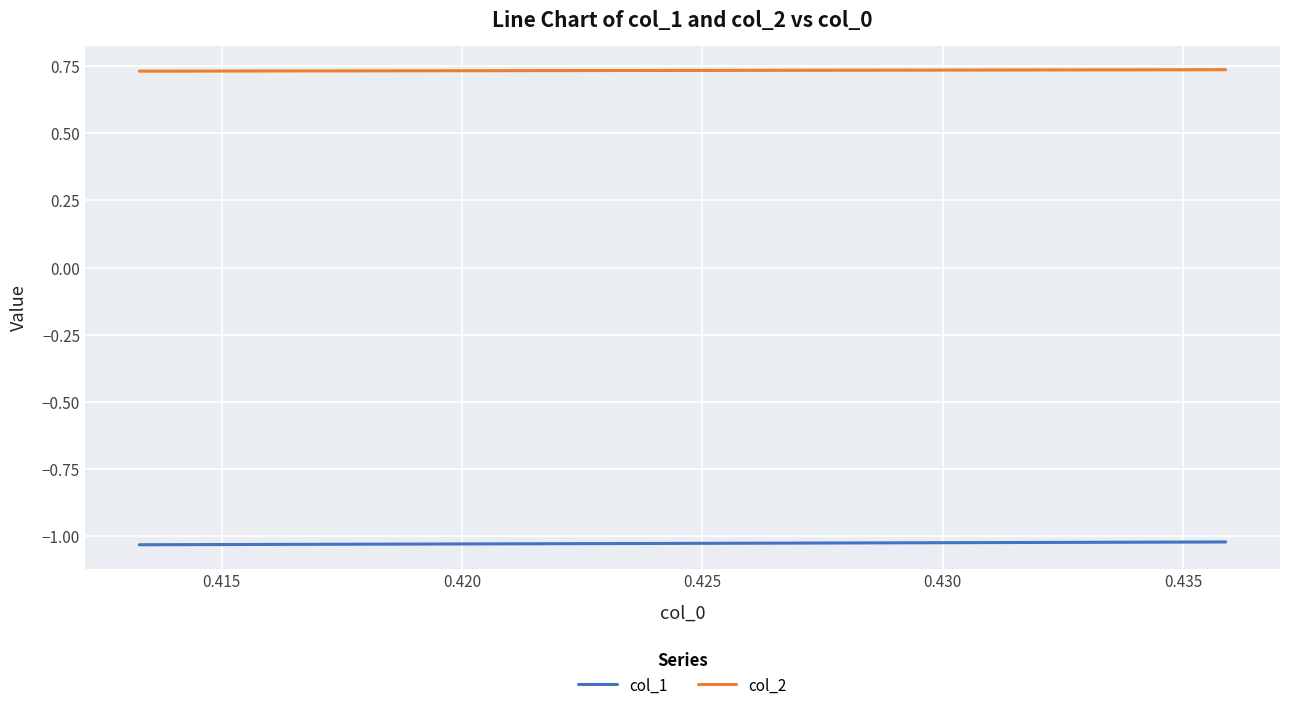

How many lines are shown in the chart?

2